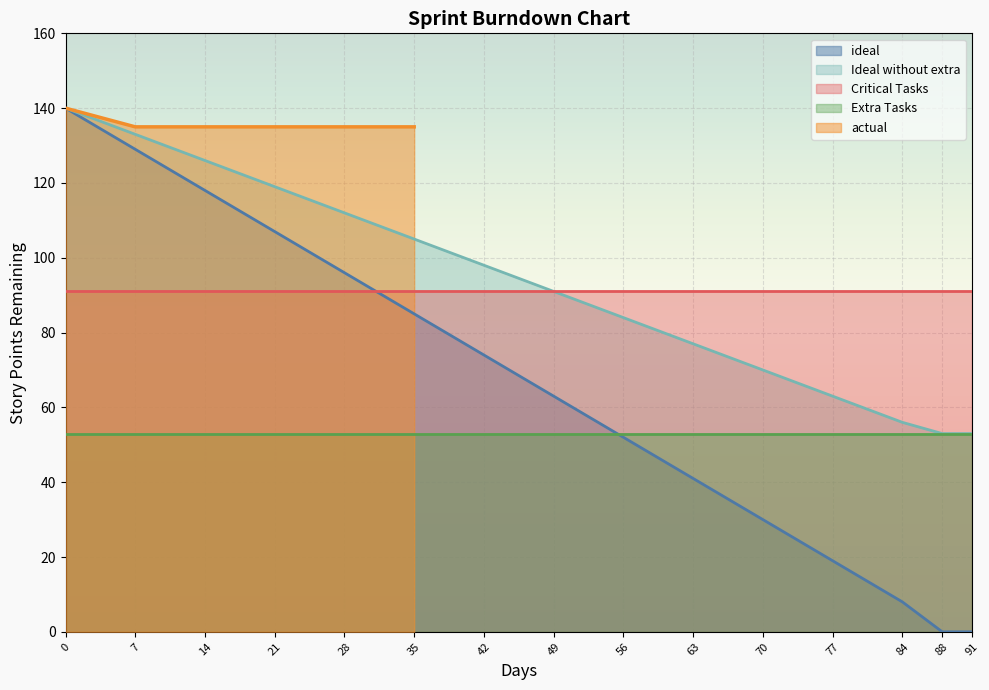

What is the highest value of the Ideal without extra series?

140